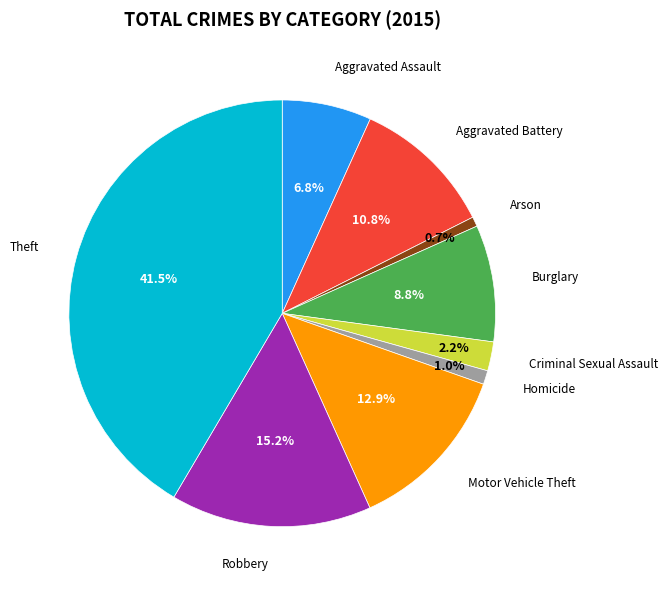

Is there a majority slice in this chart?

No